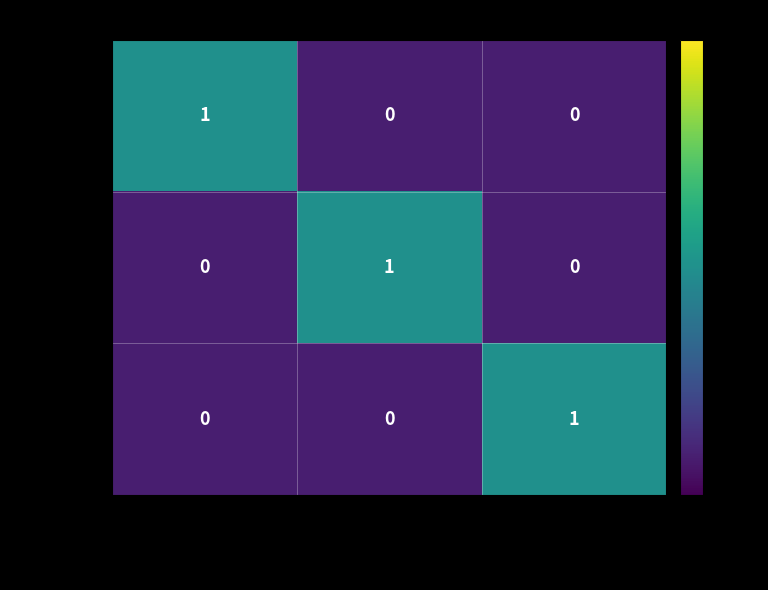

Which category has the highest value in the INDIRECTE series?

Authentification indirecte